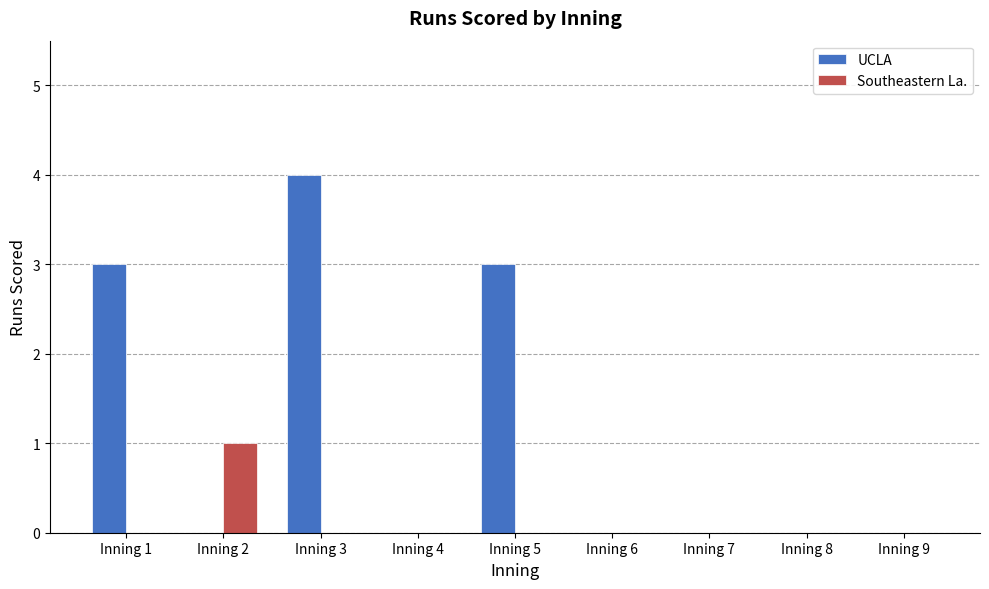

Which series has the largest range (max minus min)?

UCLA